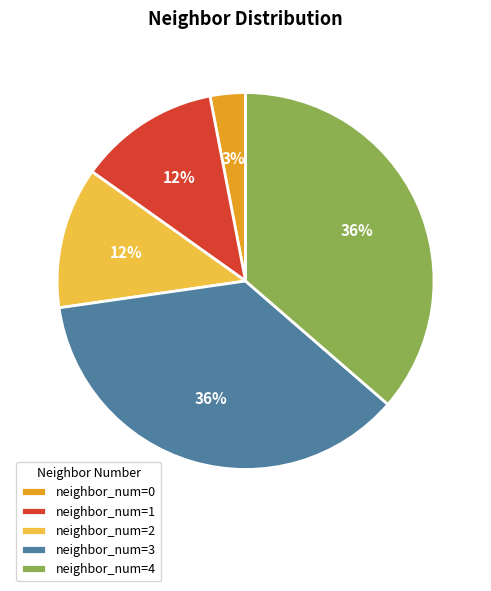

Is there a majority slice in this chart?

No